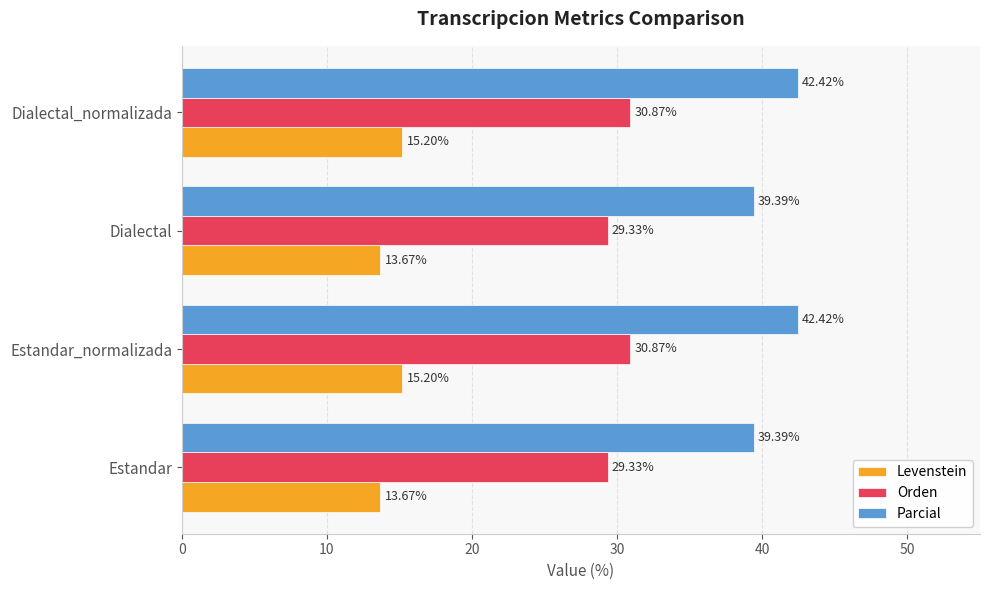

Which series has the largest range (max minus min)?

Parcial